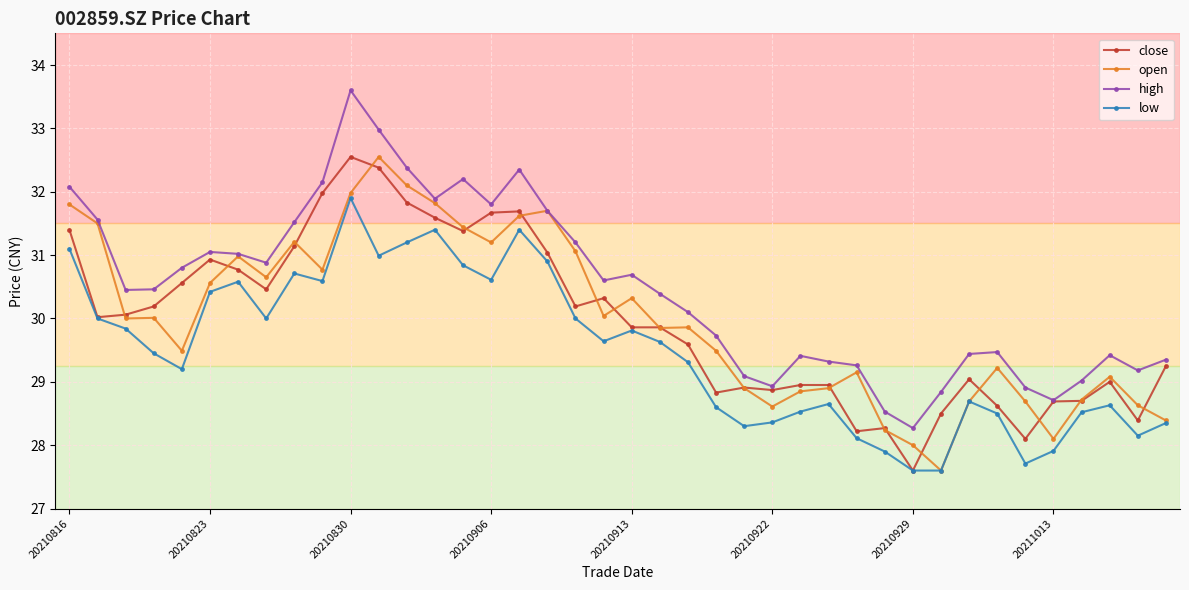

Does the chart have visible grid lines?

Yes